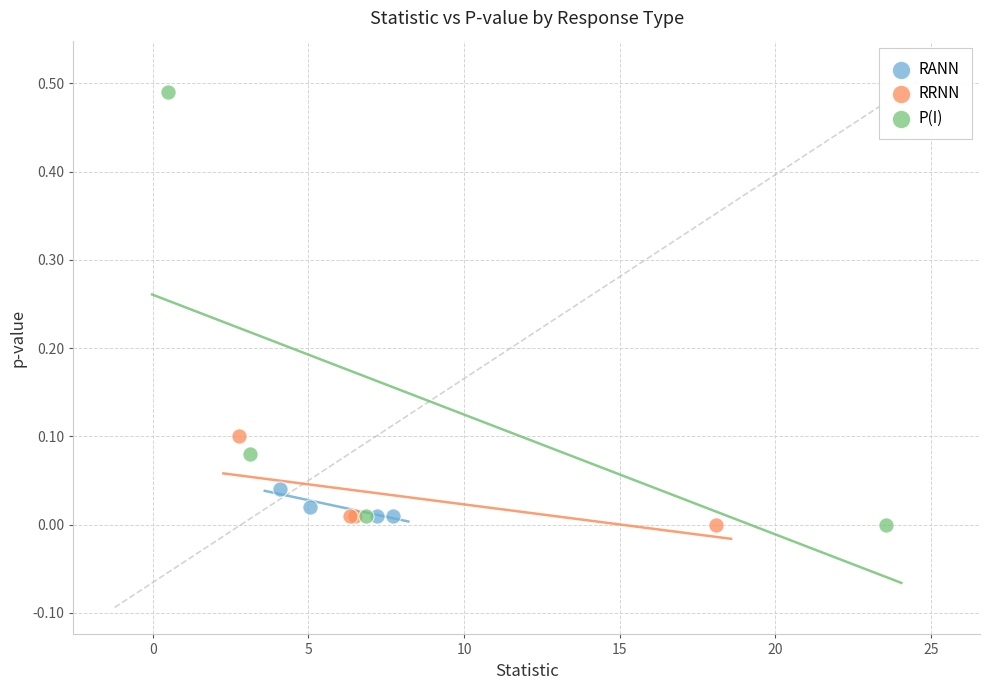

Which series reaches the maximum Y coordinate?

P(I)